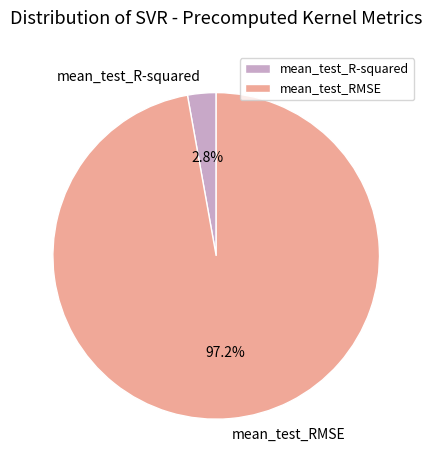

How many segments does this pie chart have?

2